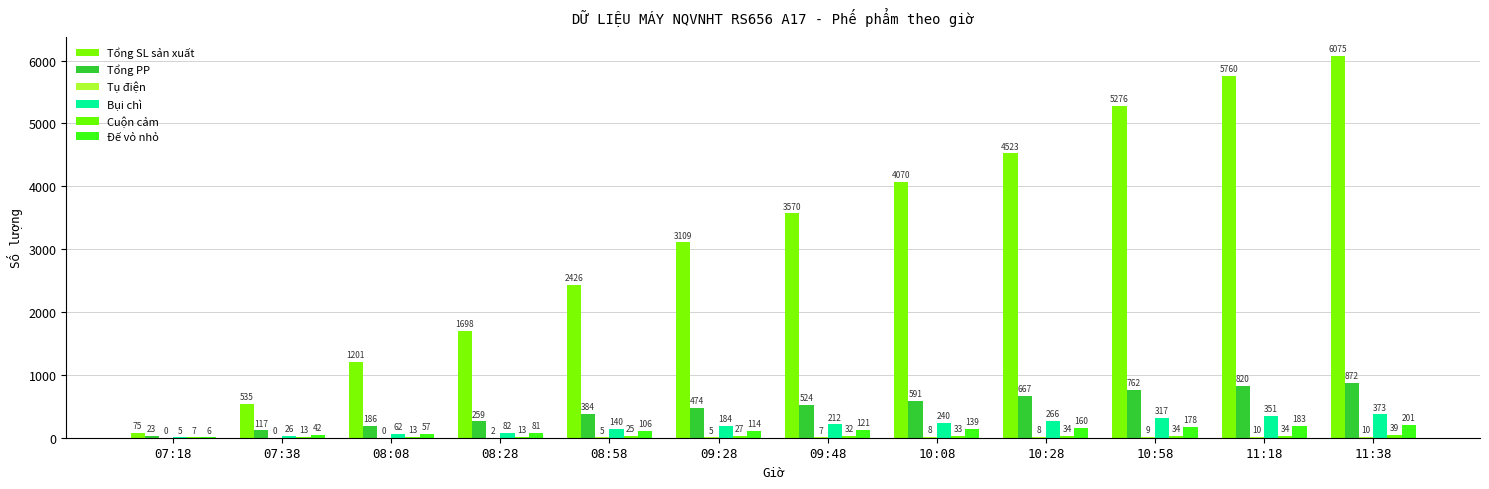

Which series has the largest range (max minus min)?

Tổng SL sản xuất